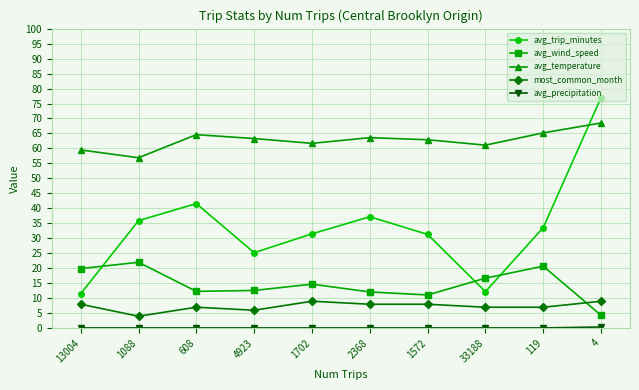

Which series ends up on top after the final intersection of avg_trip_minutes and avg_wind_speed?

avg_trip_minutes